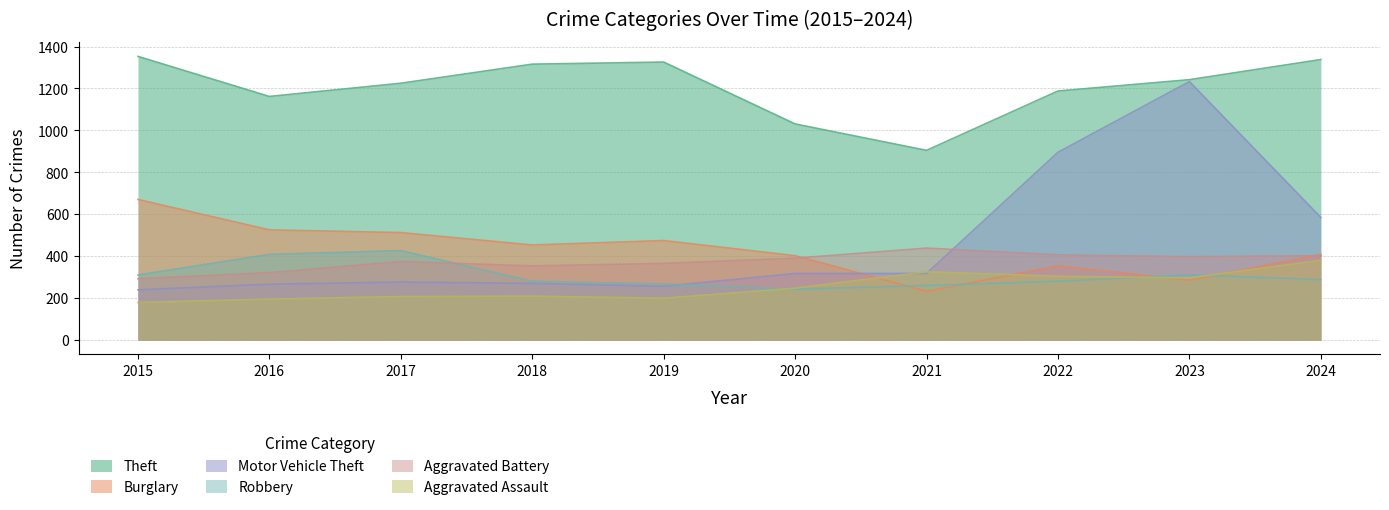

What is the total value across all series at 2021?

2482